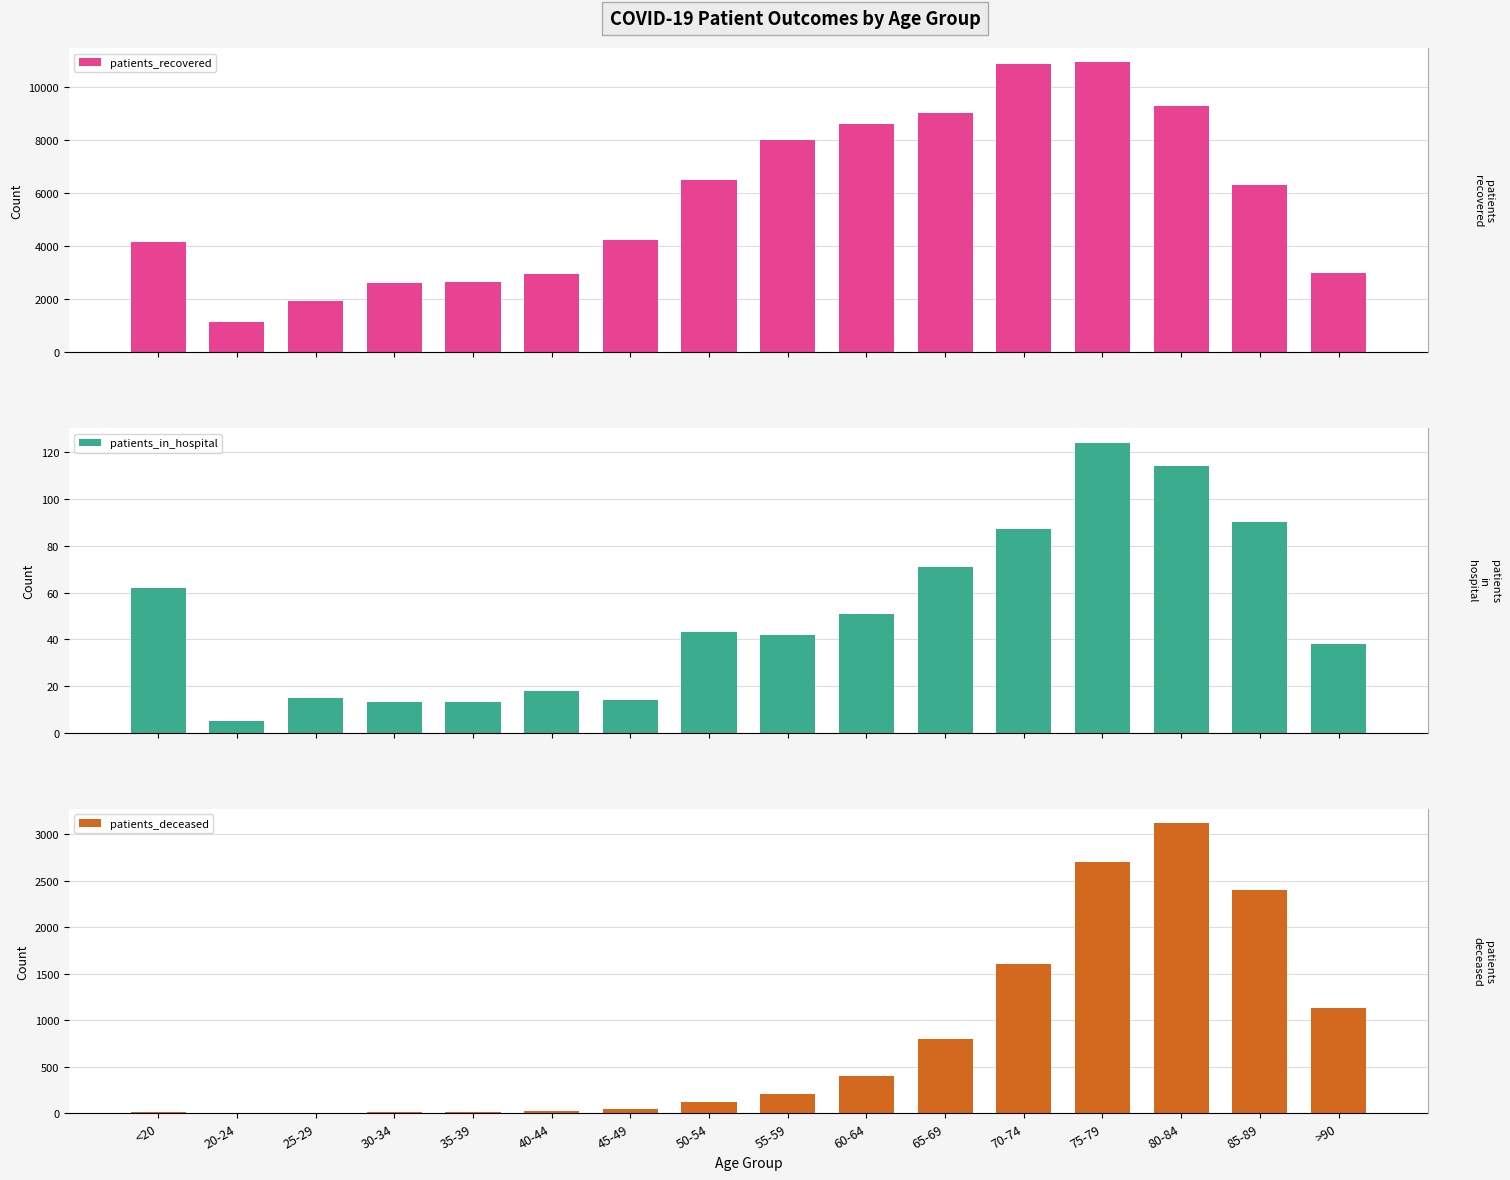

What is the minimum value shown in the chart?

3